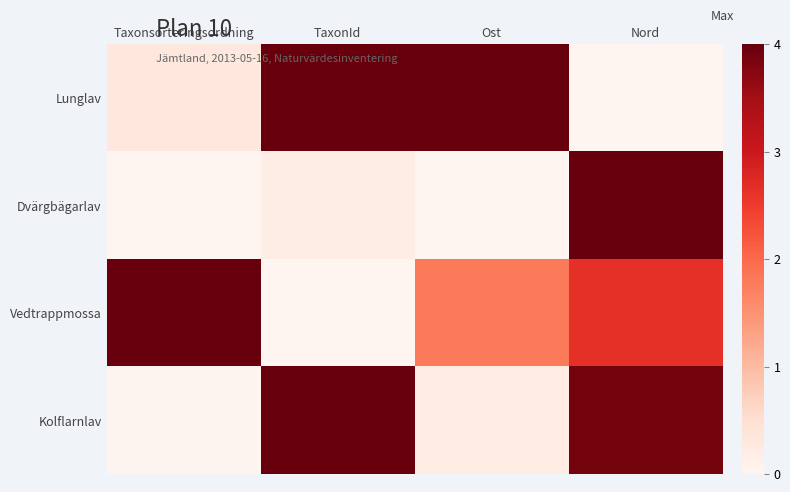

What is the total value across all series at Nord?

10.5